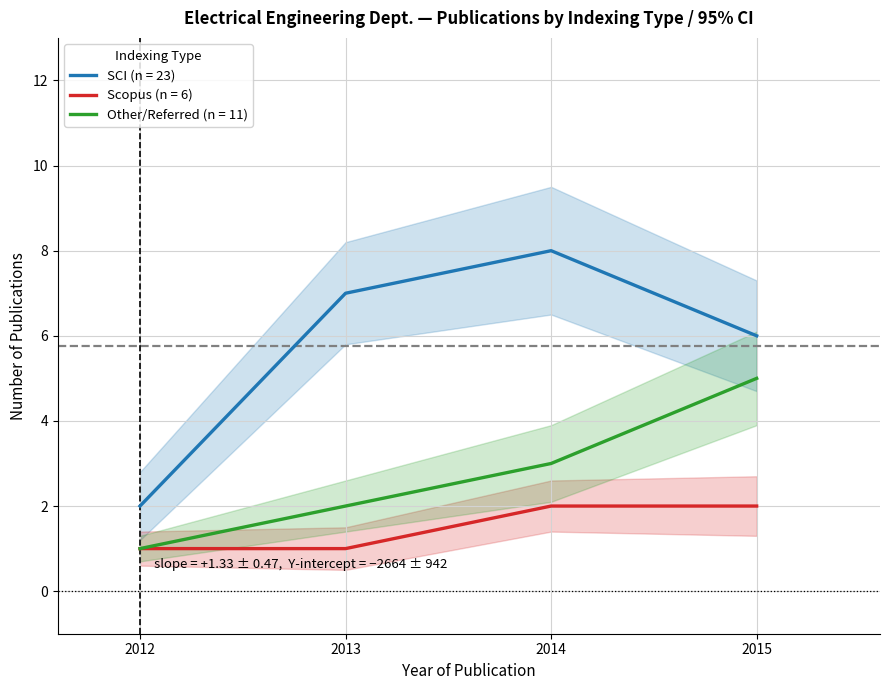

What is the greatest value displayed?

9